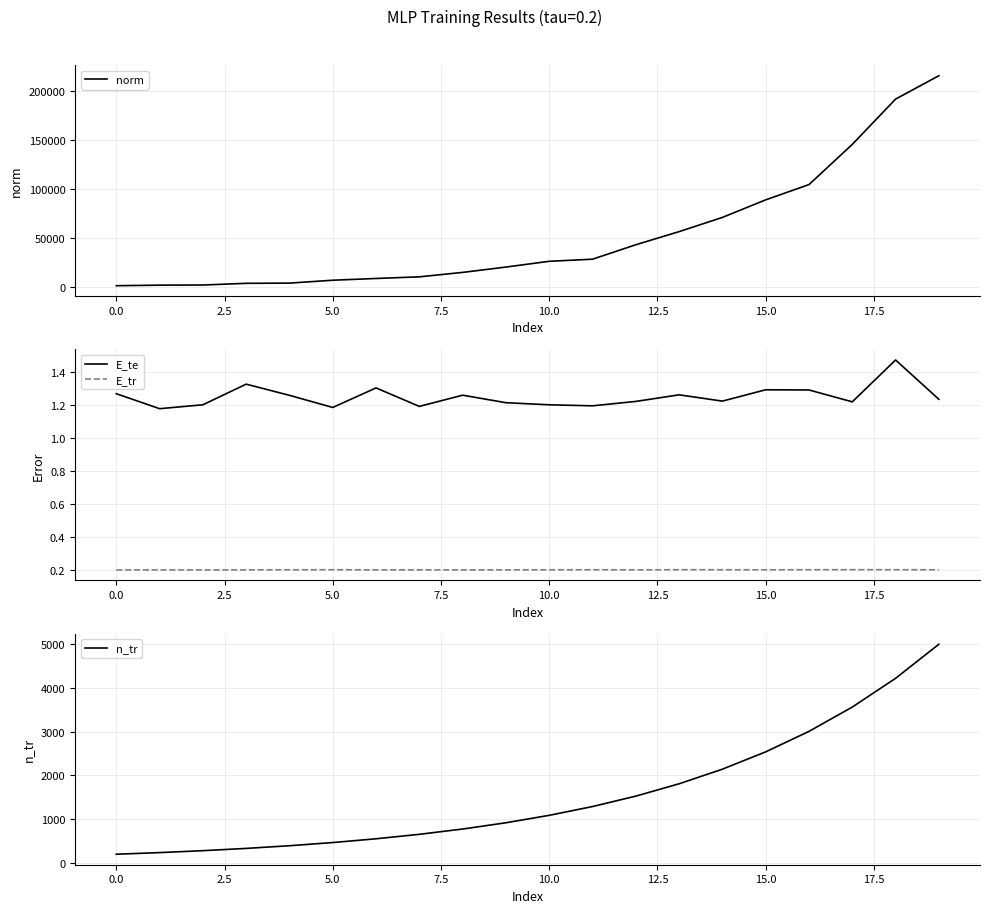

List the series in order of their peak value, highest first.

norm, n_tr, E_te, E_tr